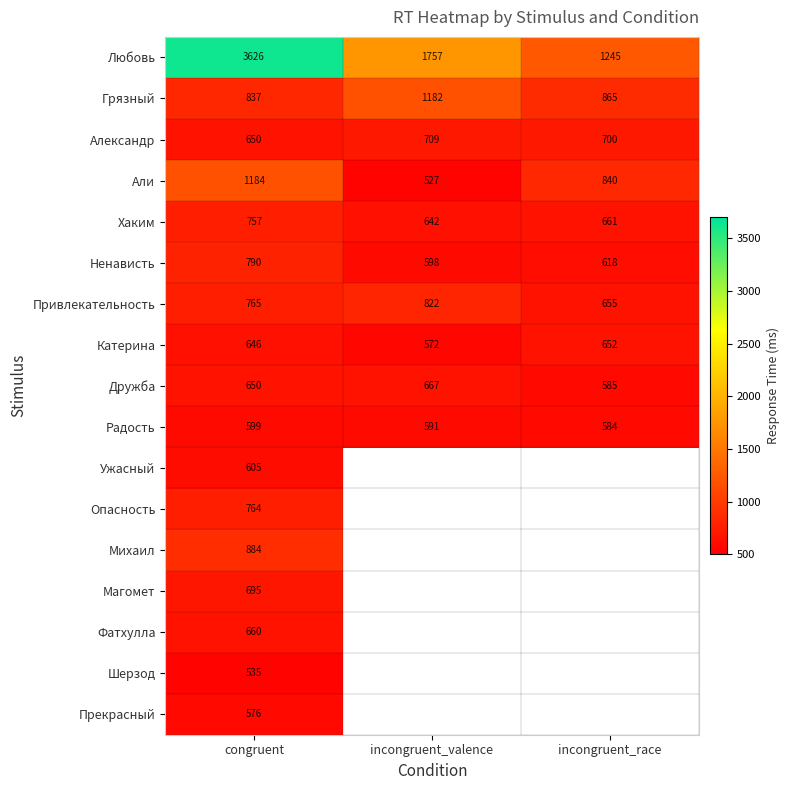

What is the maximum value for Радость?

599